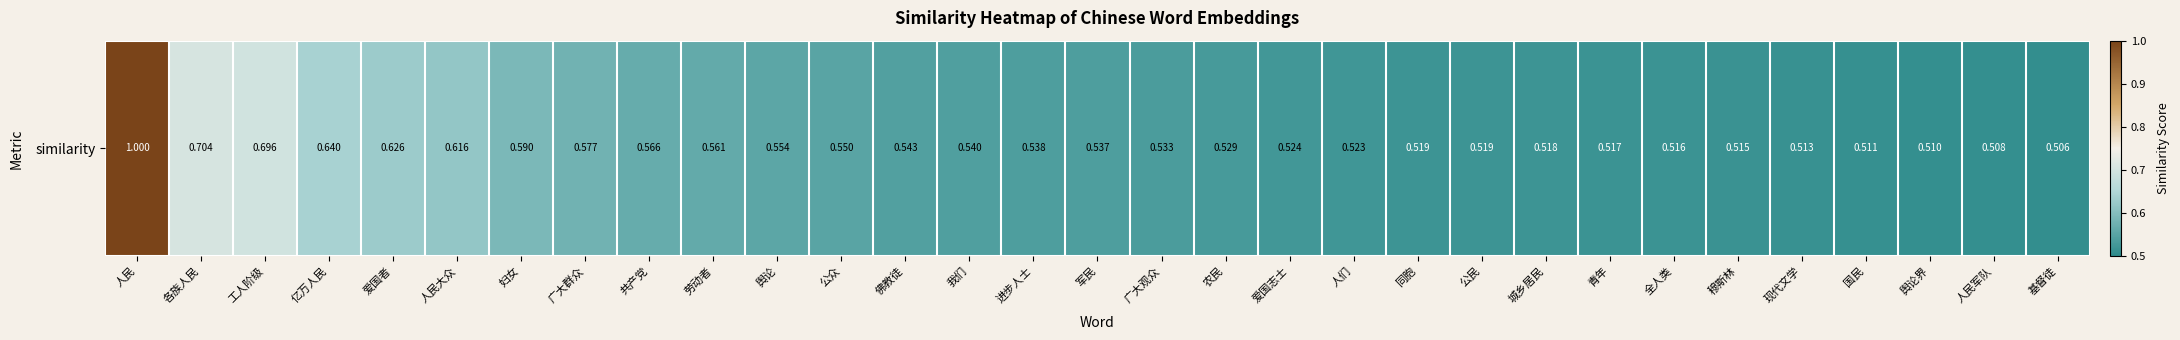

At which label is the value closest to 0?

基督徒